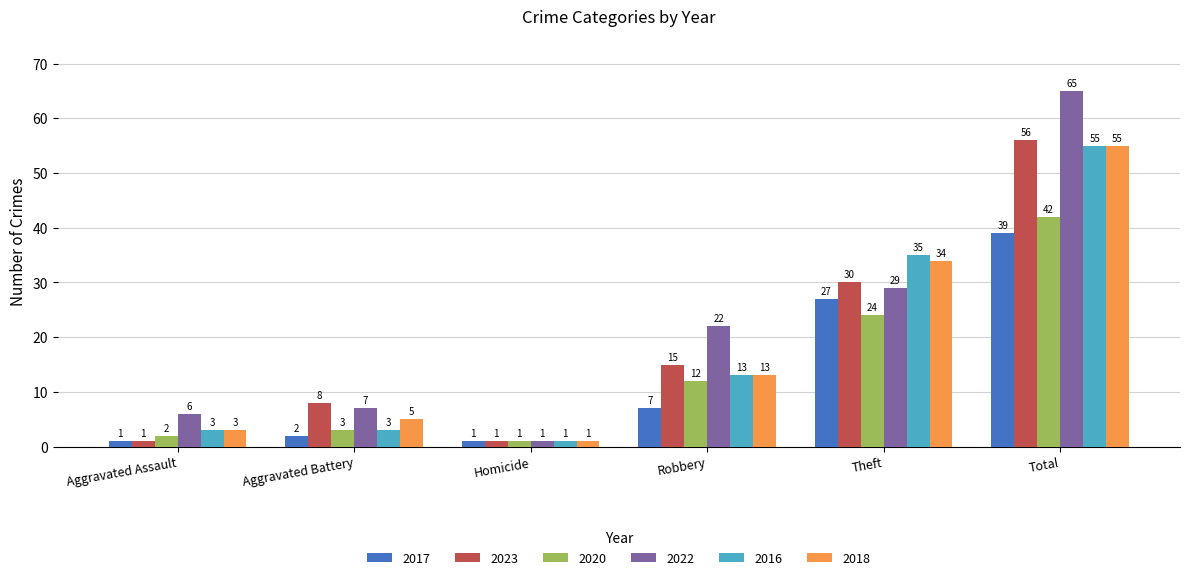

Where is 2020 nearest to the value 21?

Theft